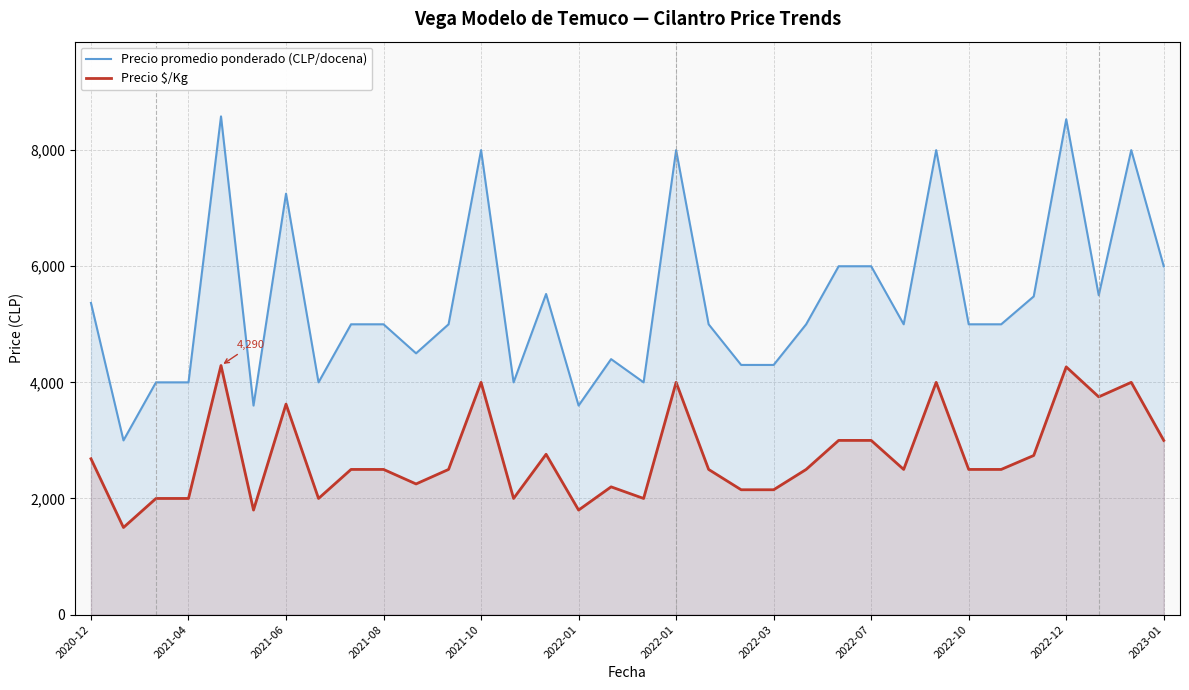

What is the difference between the maximum and minimum values in the Precio promedio ponderado (CLP/docena) series?

5581